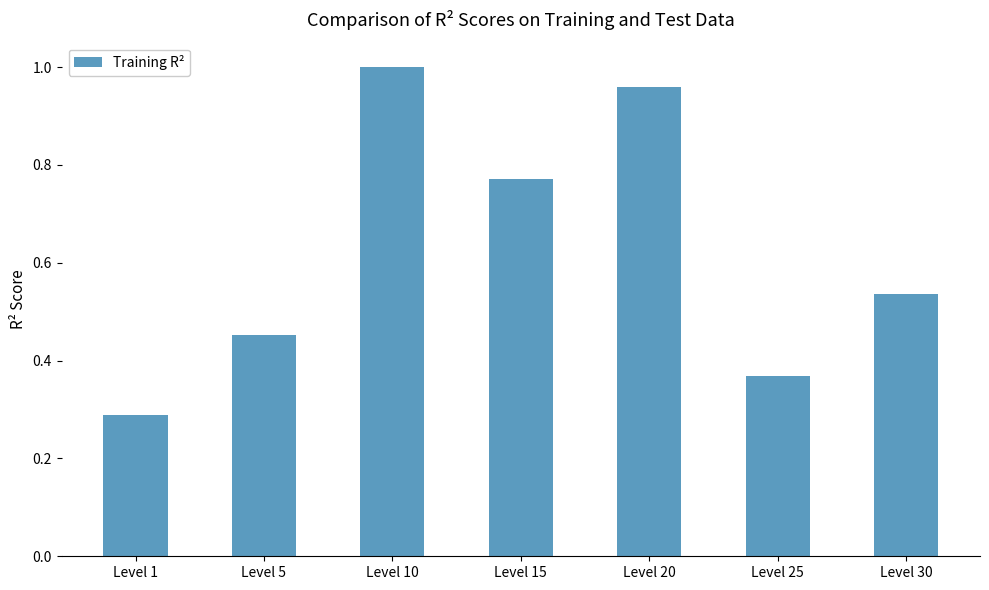

Are the bars horizontal?

No